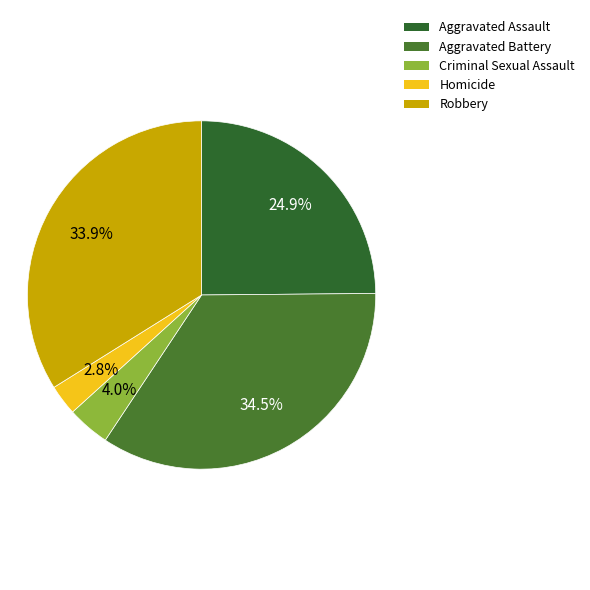

Approximately how many times larger is the value at Homicide compared to Aggravated Assault?

0.1